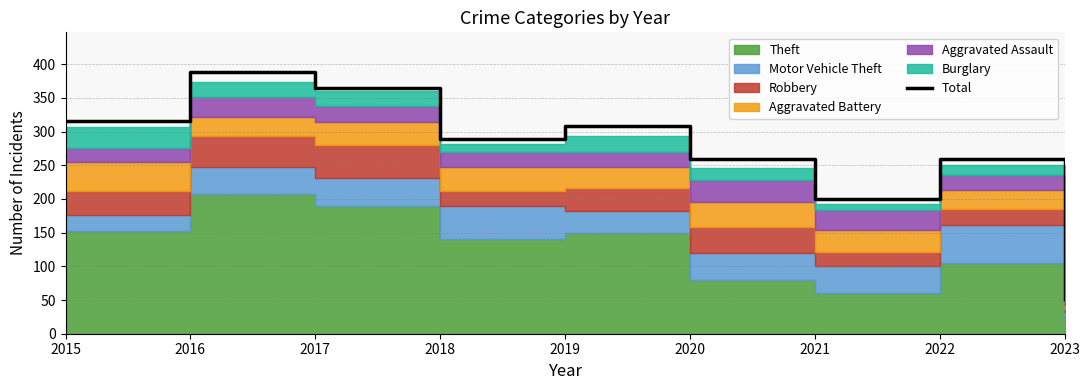

List the labels in order of value, smallest first.

2023, 2021, 2020, 2022, 2018, 2019, 2015, 2017, 2016